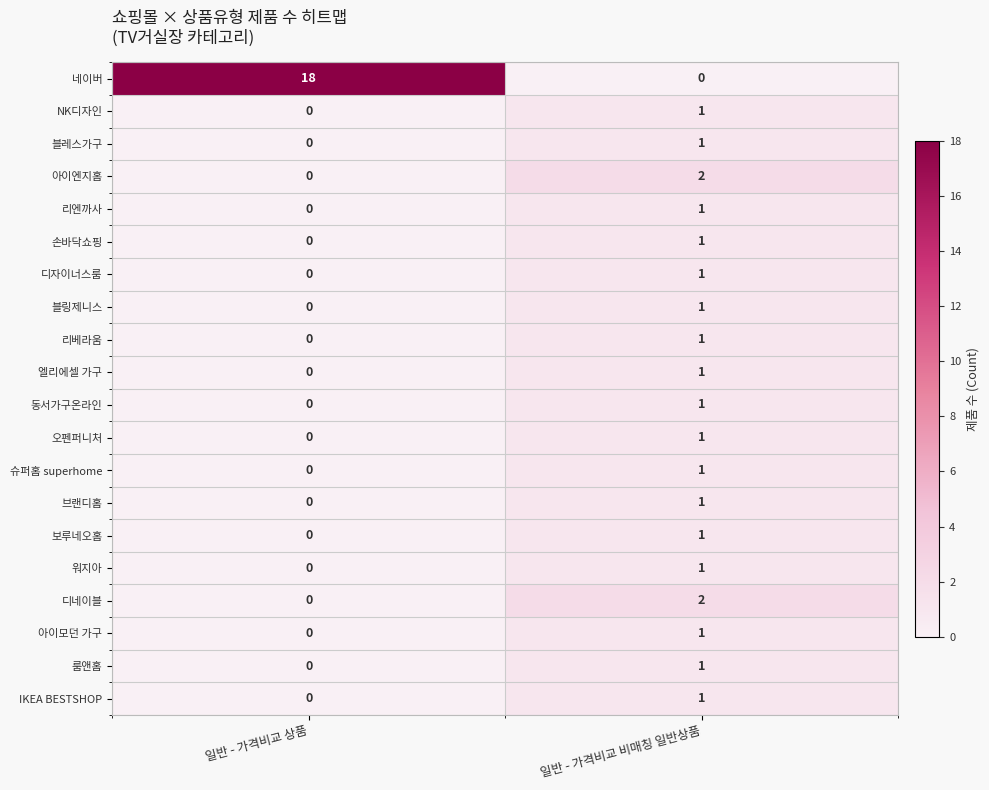

How many data points in 보루네오홈 are less than 1?

1